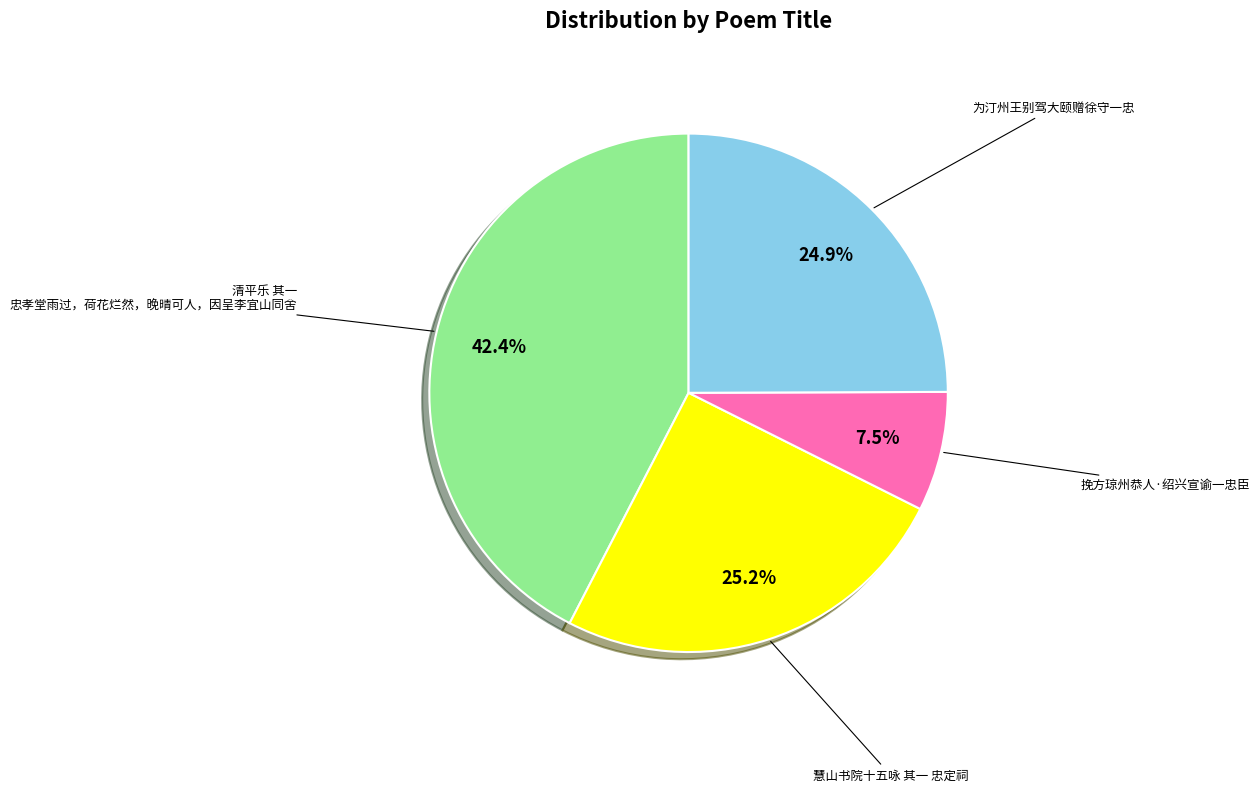

What is the total percentage of 清平乐 其一 忠孝堂雨过，荷花烂然，晚晴可人，因呈李宜山同舍 and 慧山书院十五咏 其一 忠定祠?

67.6%